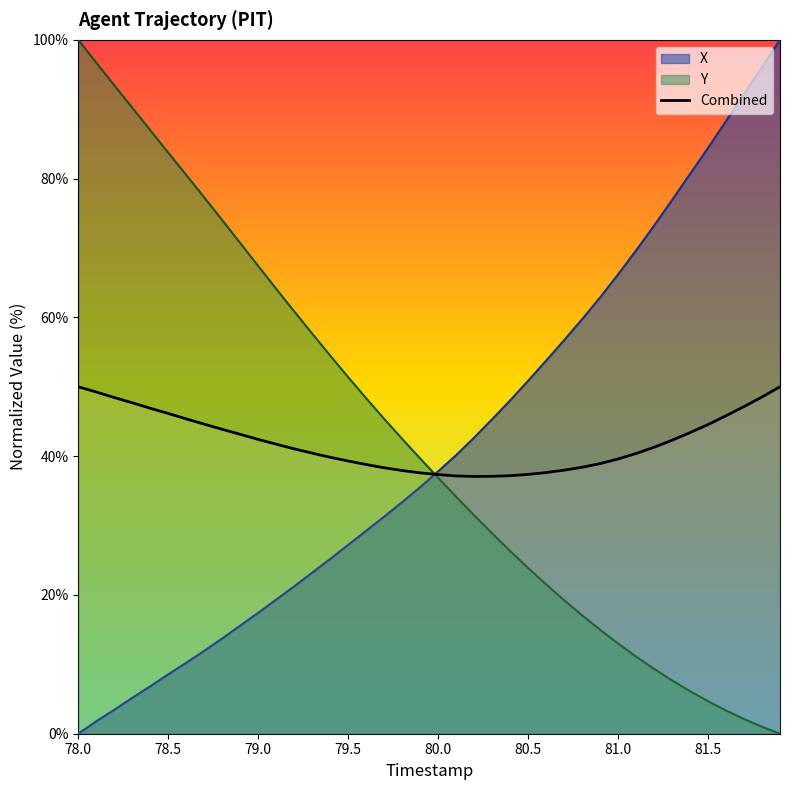

Which series changed the most between 79.0 and 80.0?

Y